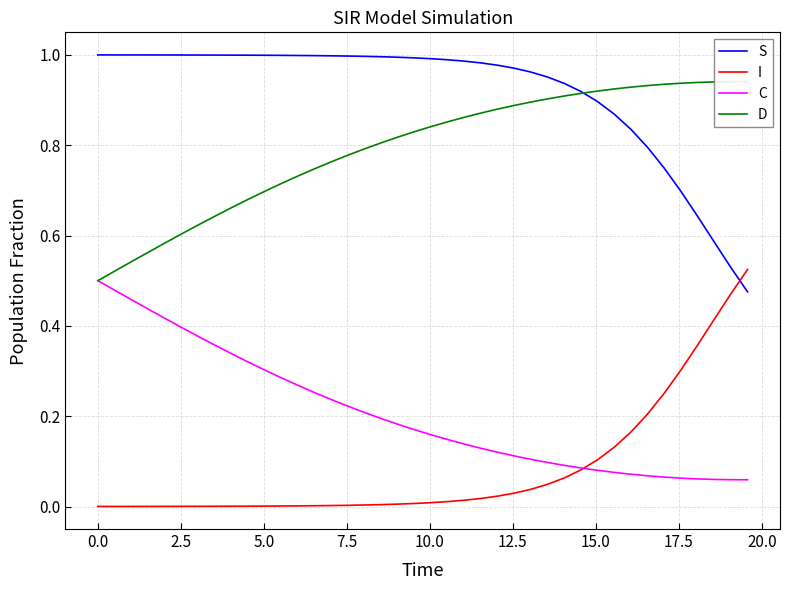

True or false: S and C intersect in this chart.

False